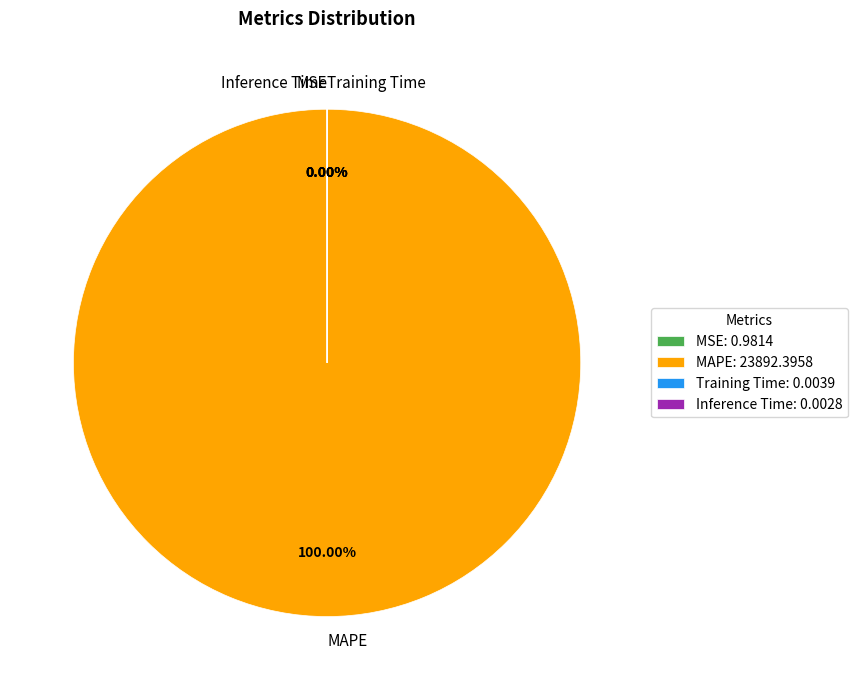

How many segments does this pie chart have?

4